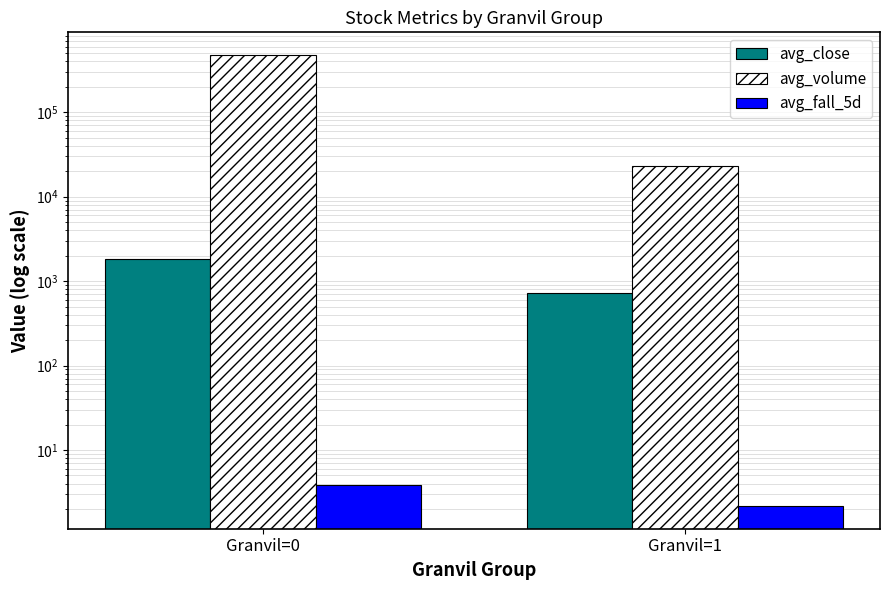

What is the sum of all avg_volume values?

500528.6